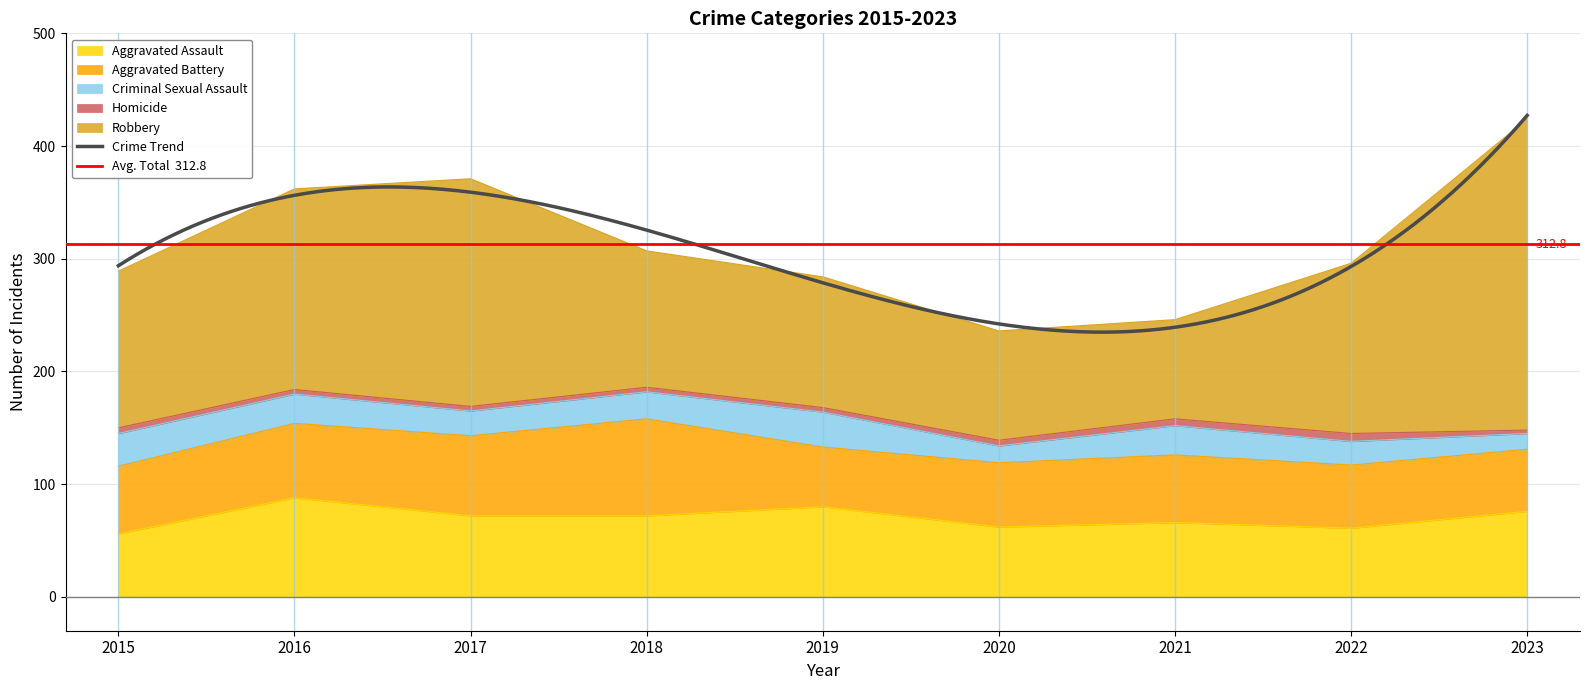

True or false: Aggravated Battery and Homicide intersect in this chart.

False